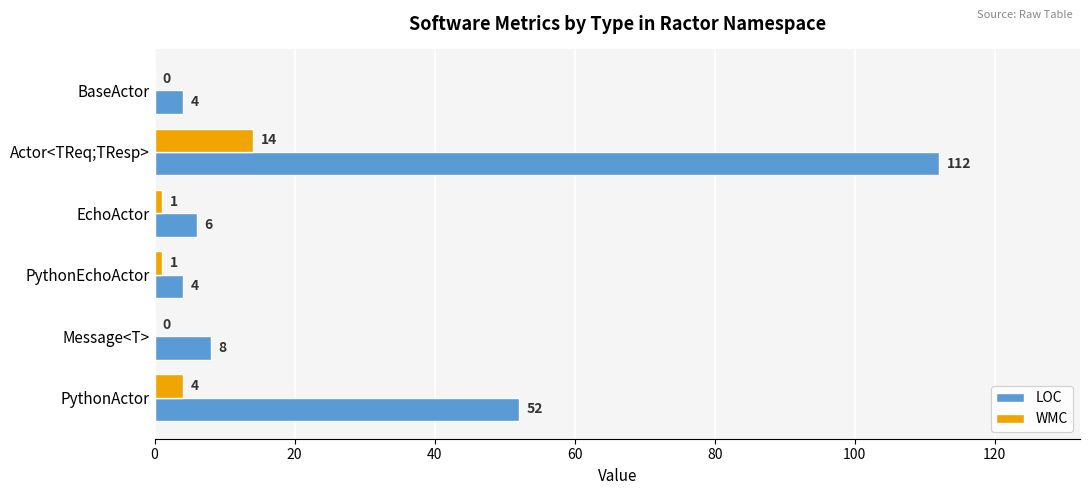

The value of WMC at Actor<TReq;TResp> is 4. True or false?

False